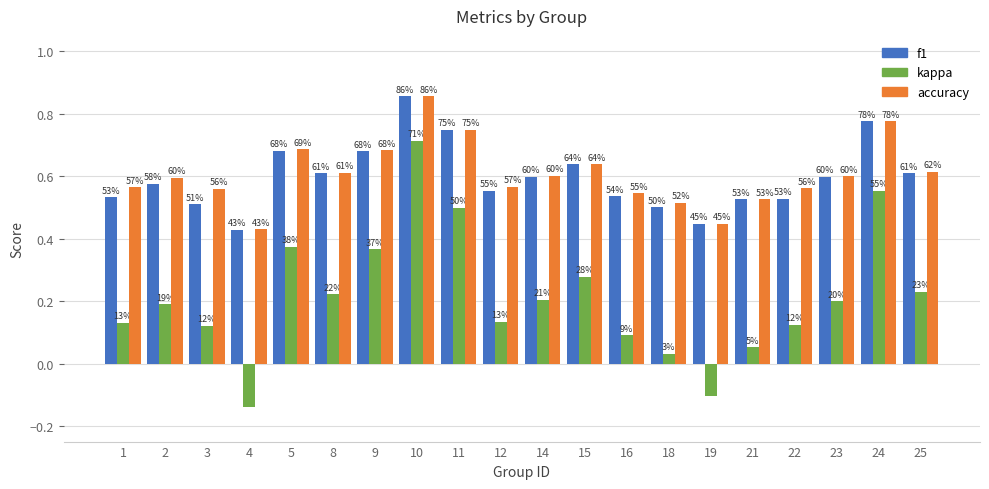

The accuracy series shows 0.3 at 15. True or false?

False